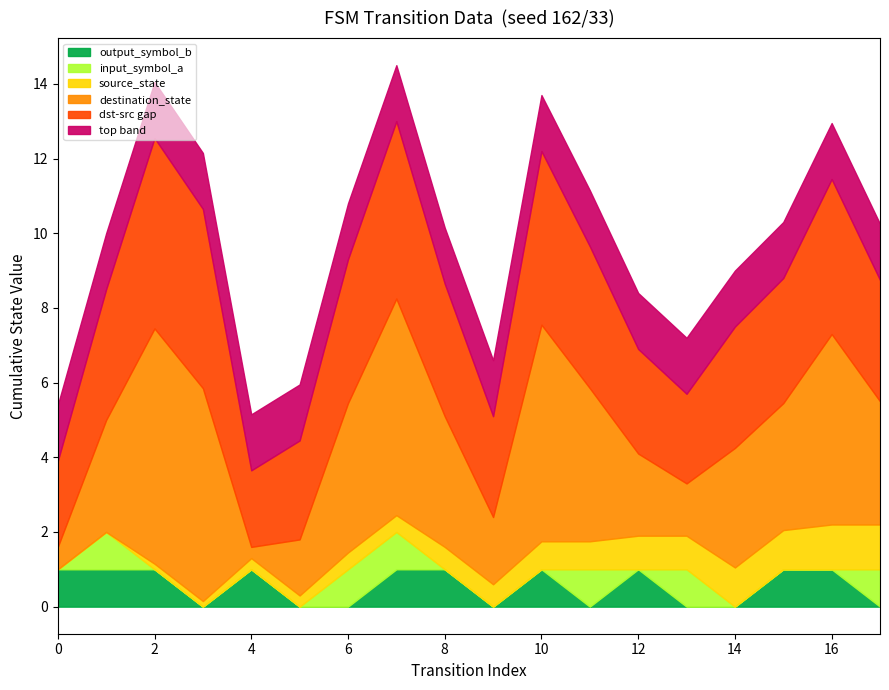

How many positive values does the input_symbol_a series have?

6